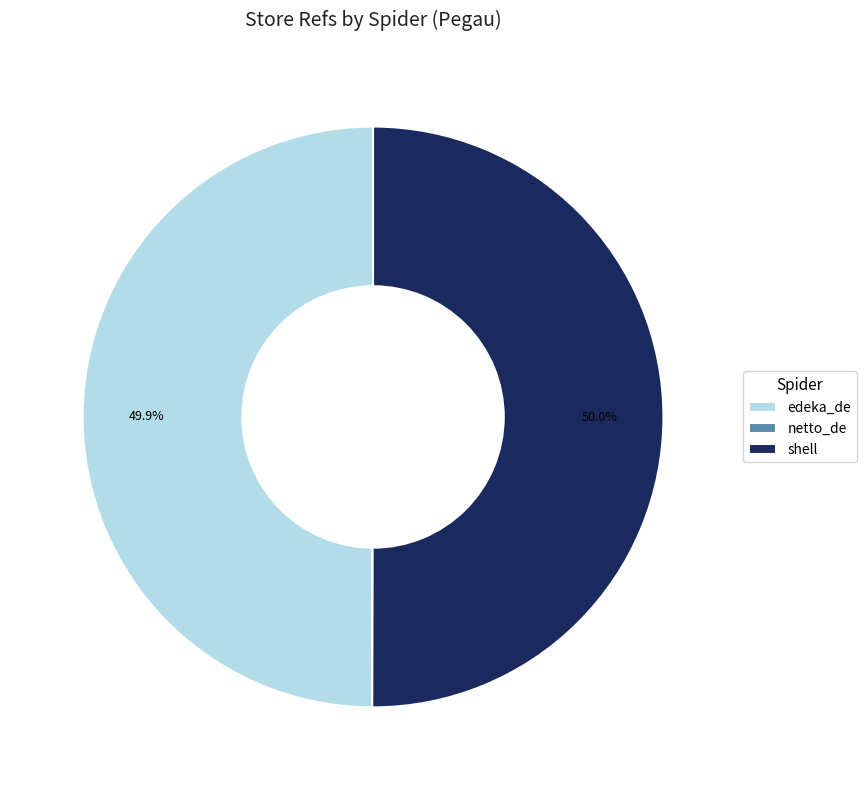

What is the ratio of the value at shell to the value at edeka_de?

1.0